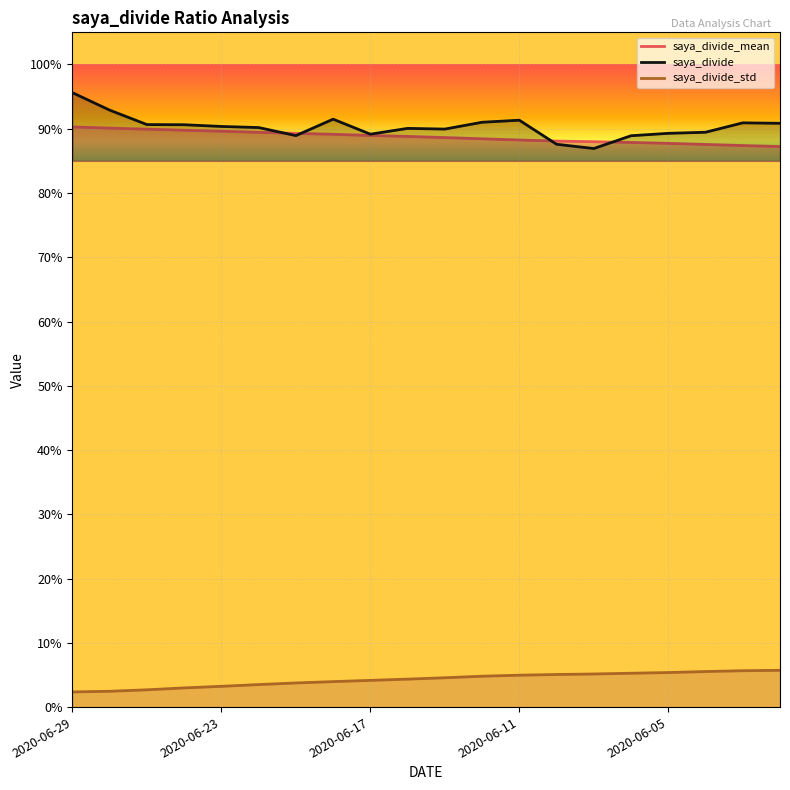

Which series has the largest range (max minus min)?

saya_divide